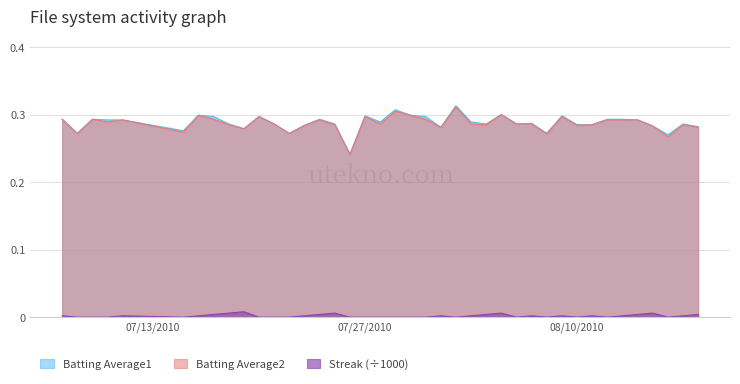

Which series has the largest range (max minus min)?

Batting Average1